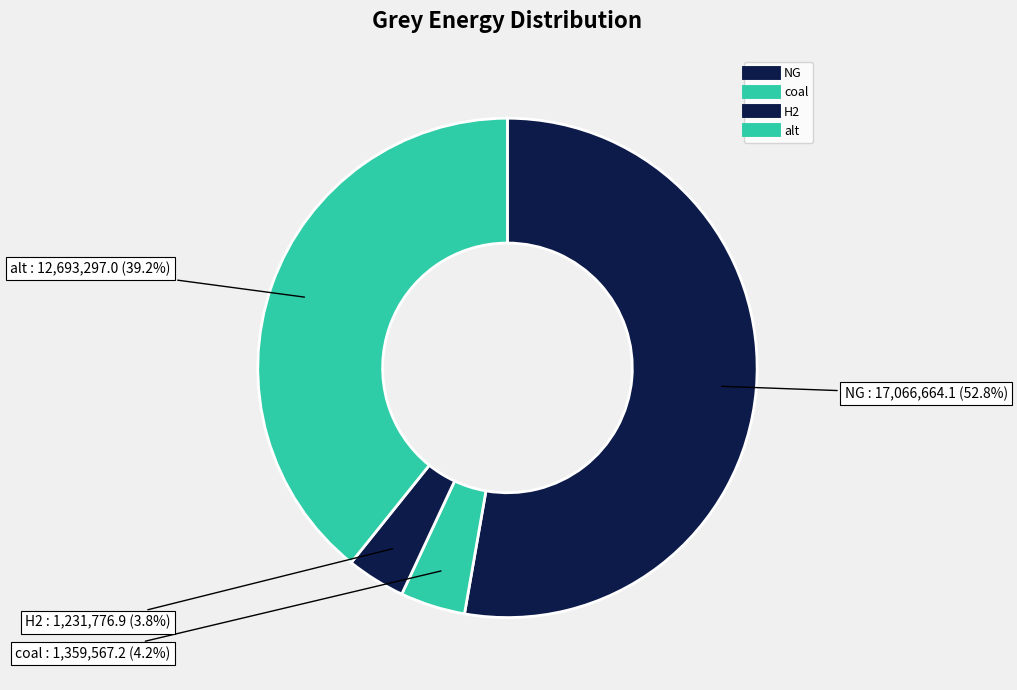

To the nearest percent, what is the difference between the largest and smallest slice percentages?

49%